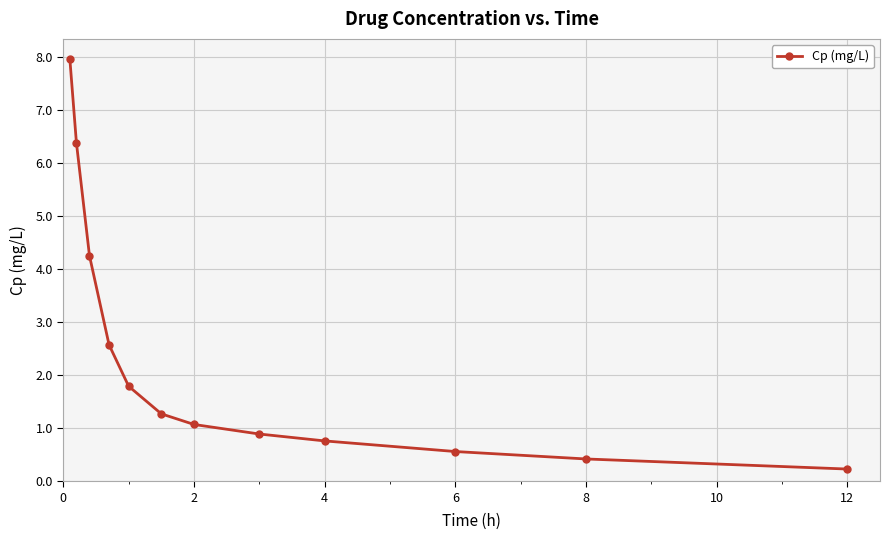

What is the minimum value shown in the chart?

0.2